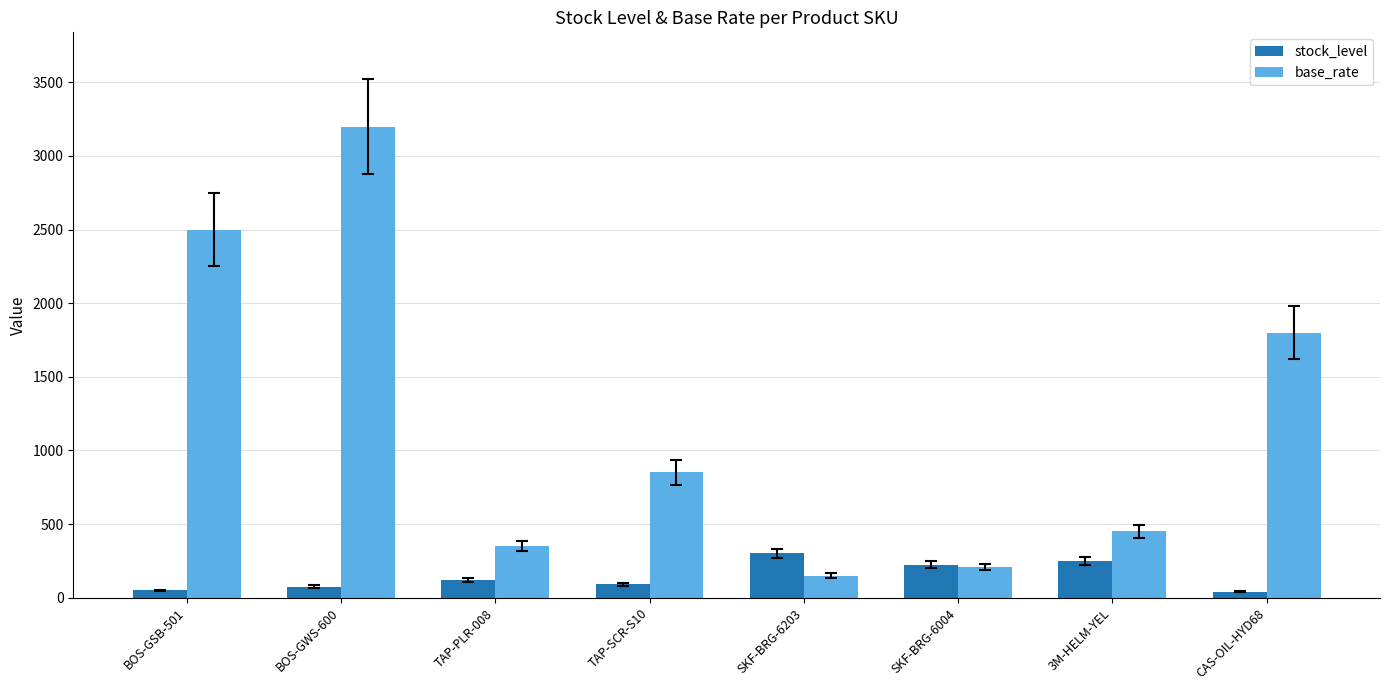

At how many categories does at least one series exceed 2105?

2